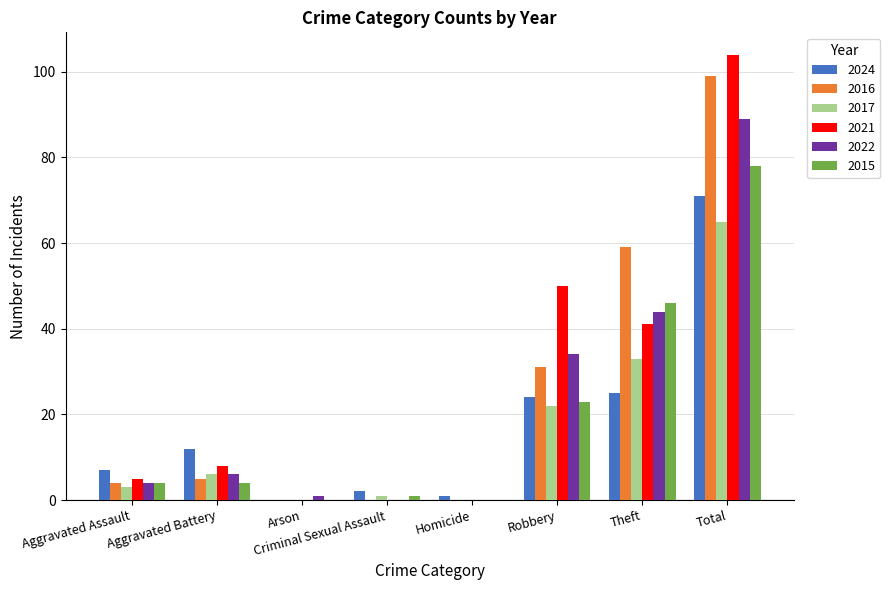

What are all the series names shown in the legend?

2024, 2016, 2017, 2021, 2022, 2015